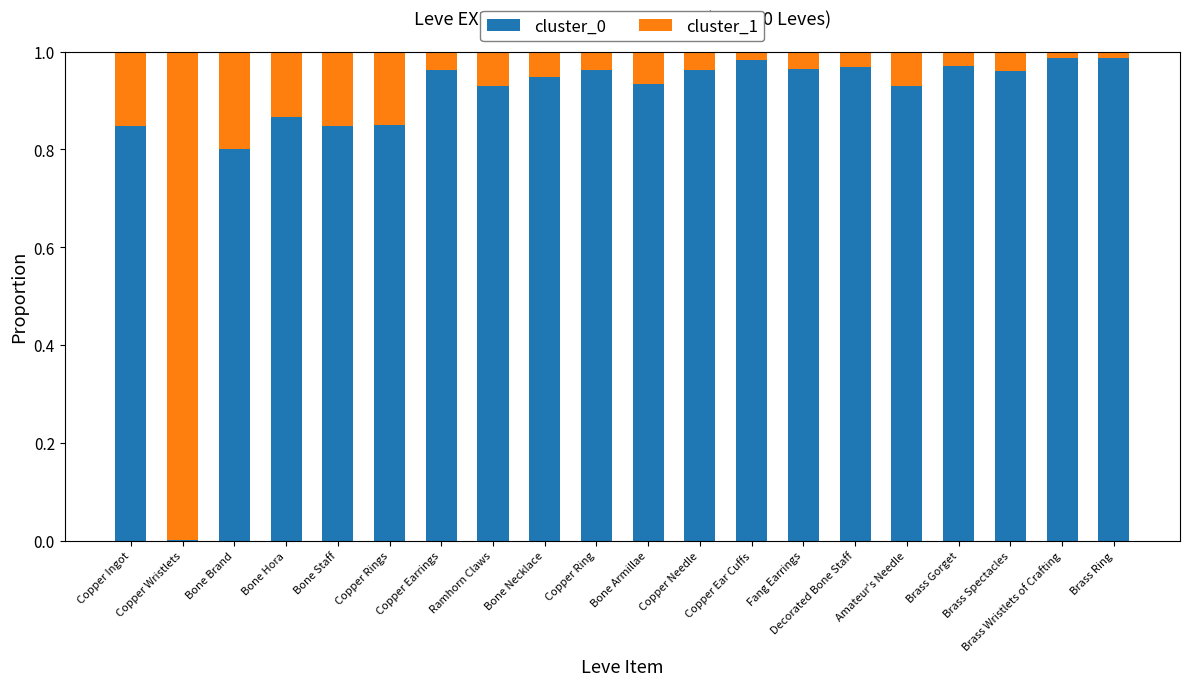

What is the sum of all cluster_0 values?

17.7